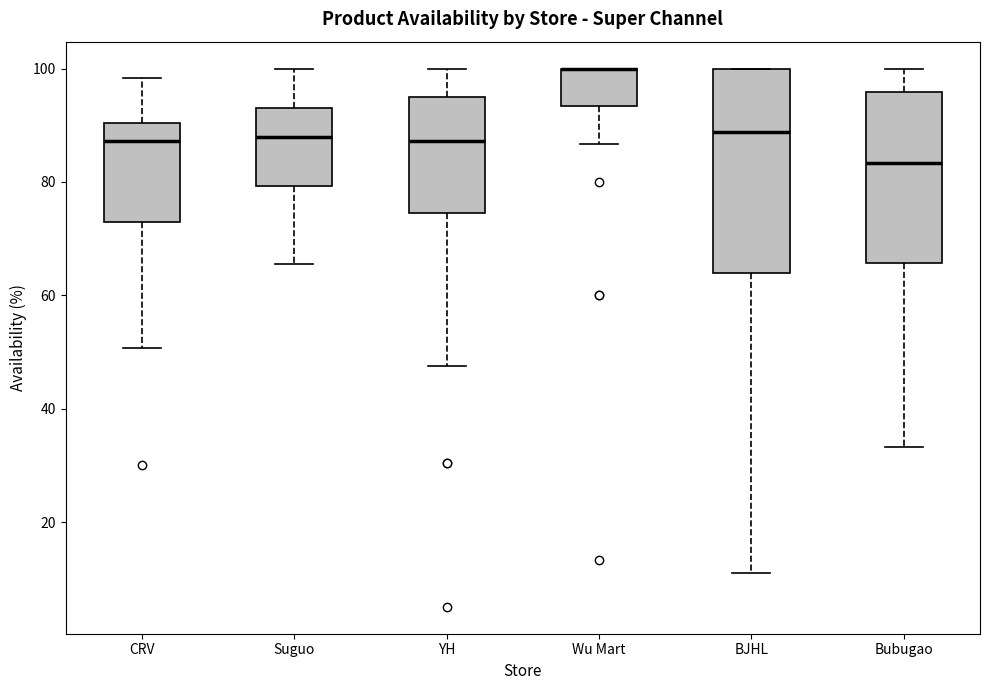

Reading left to right, read every box against the y-axis: the position of its median line, the range the box covers, and the ends of its whiskers. The values are not printed on the chart, so give them approximately, as read against the axis.

CRV: median 88, box 74 to 90, whiskers 50 to 98
Suguo: median 88, box 80 to 94, whiskers 66 to 100
YH: median 88, box 74 to 94, whiskers 48 to 100
Wu Mart: median 100 (drawn on the box's upper edge), box 94 to 100, whiskers 86 to 100
BJHL: median 88, box 64 to 100, whiskers 12 to 100
Bubugao: median 84, box 66 to 96, whiskers 34 to 100